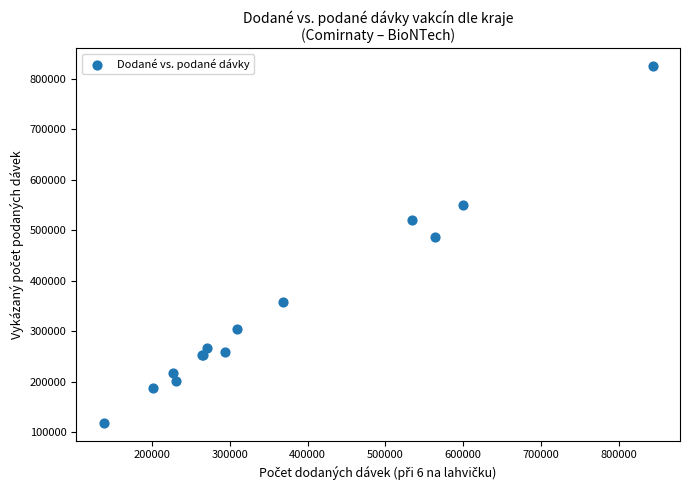

What Y value in the scatter plot is closest to 472050?

487482